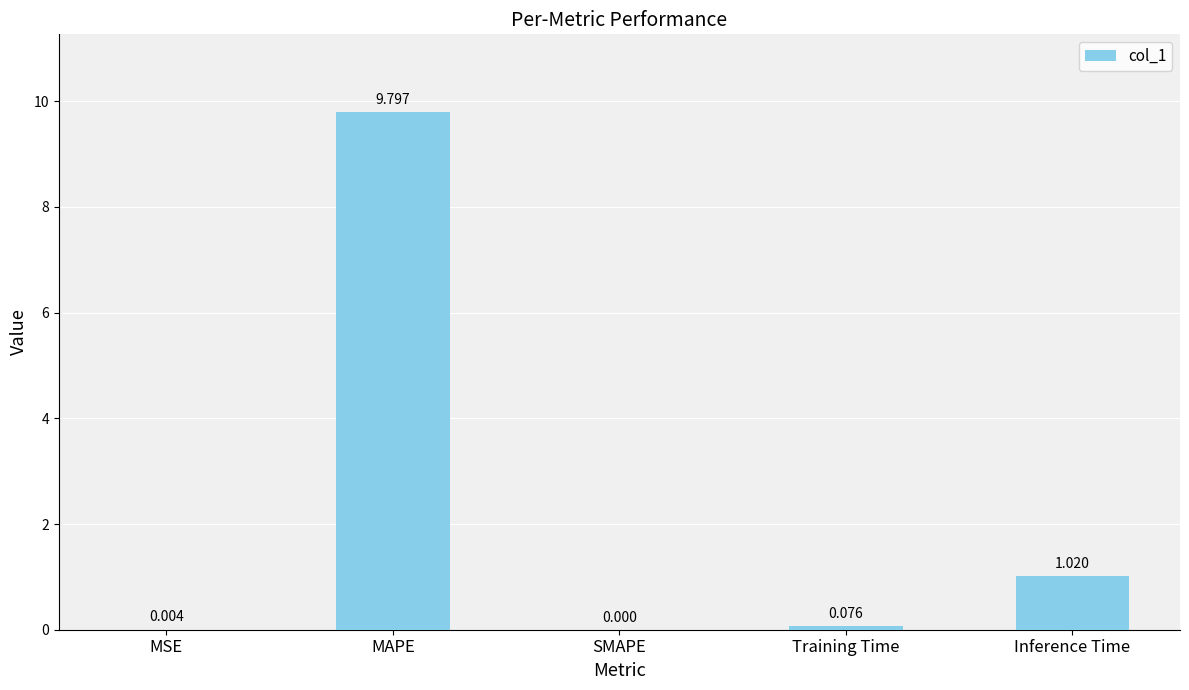

Where is the data nearest to the value 4?

Inference Time